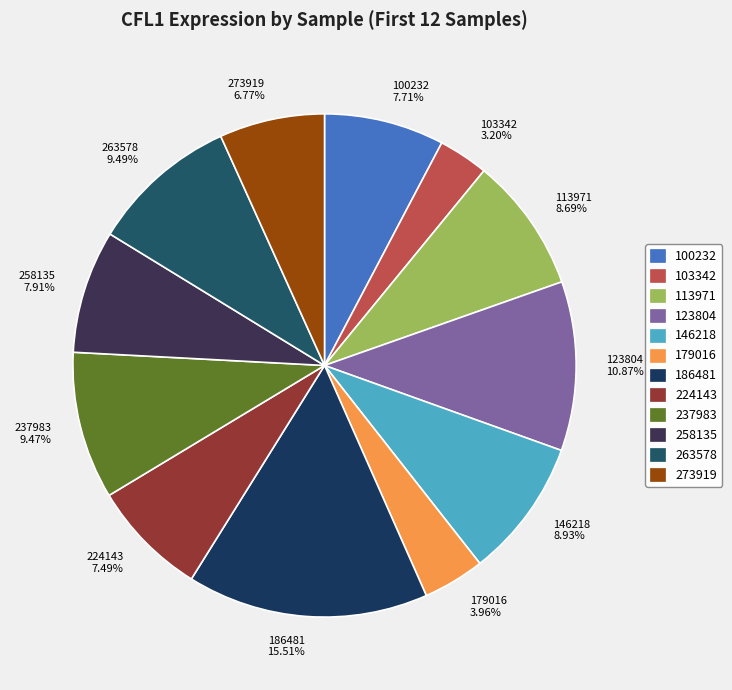

To the nearest percent, what is the difference between the 113971 and 179016 slice percentages?

5%